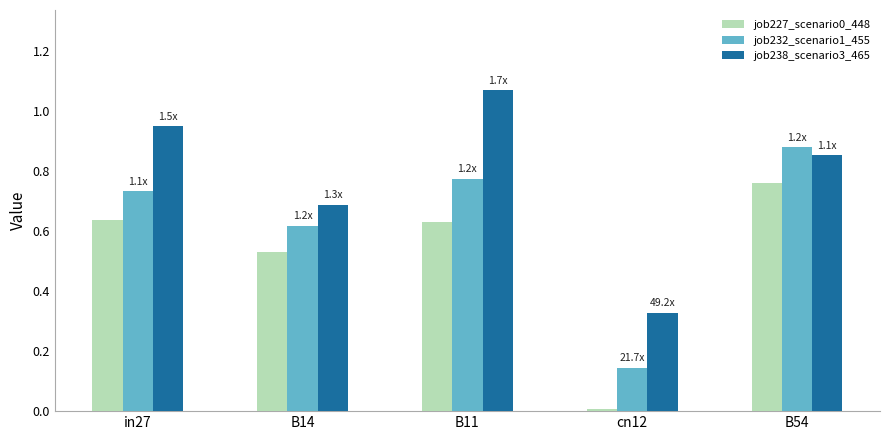

What is the total value across all series at B11?

2.5